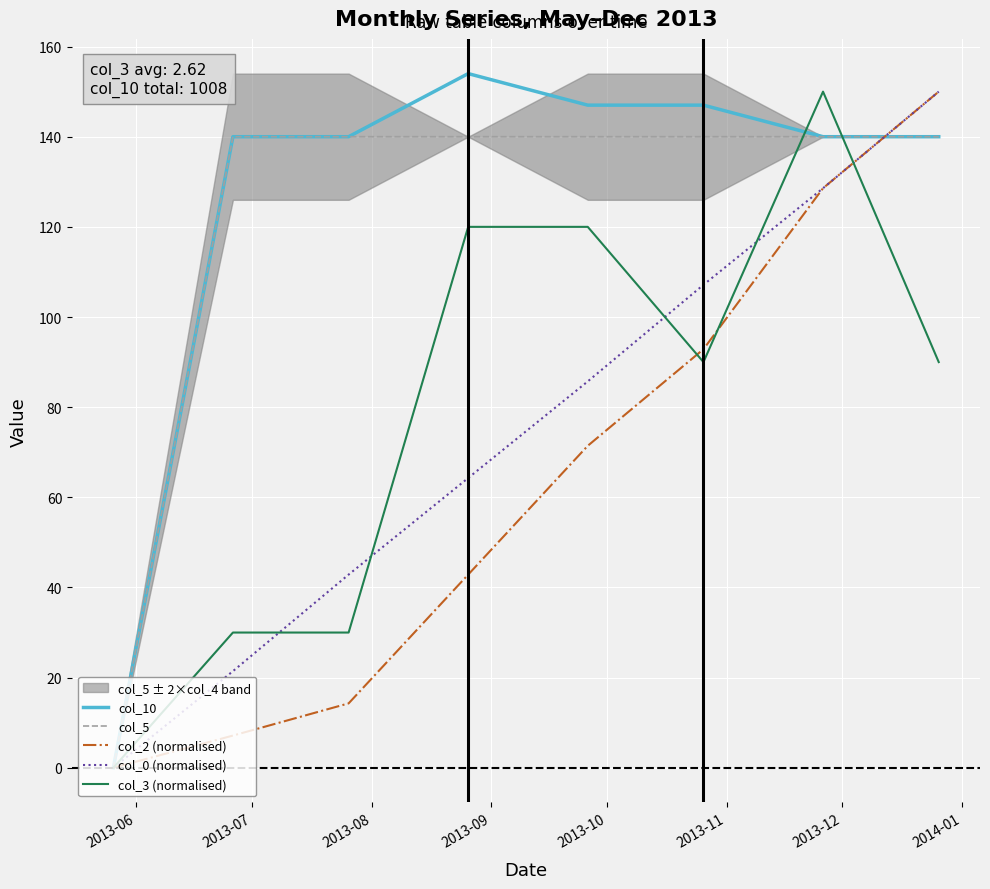

What is the highest value of the col_10 series?

154.0